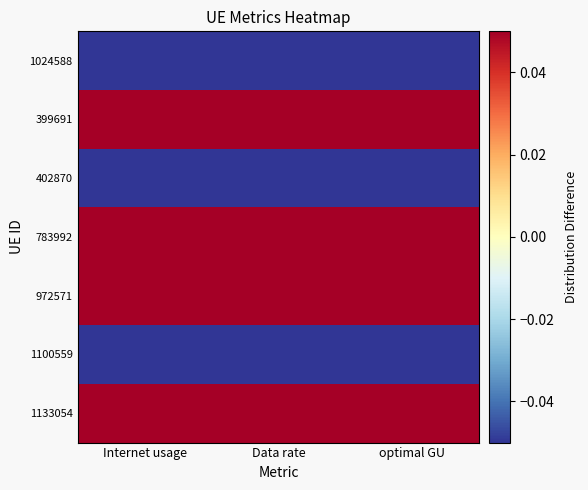

Which series has the largest total across all categories?

399691